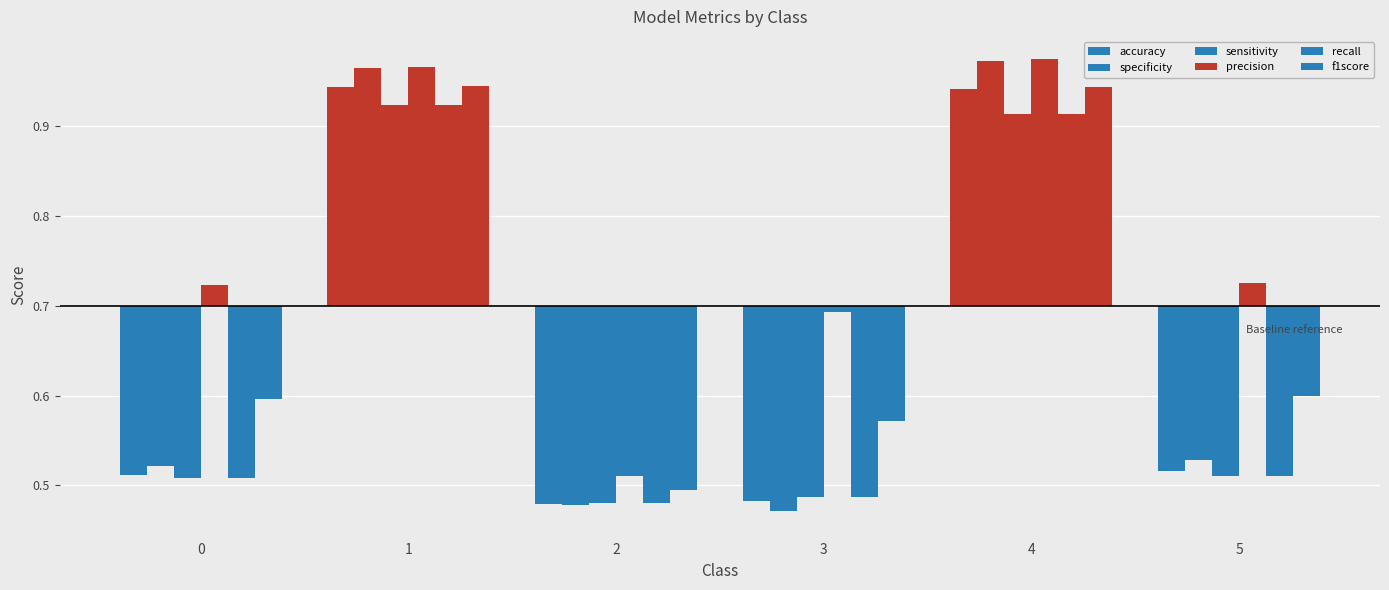

Which series changed the most between 1 and 4?

sensitivity